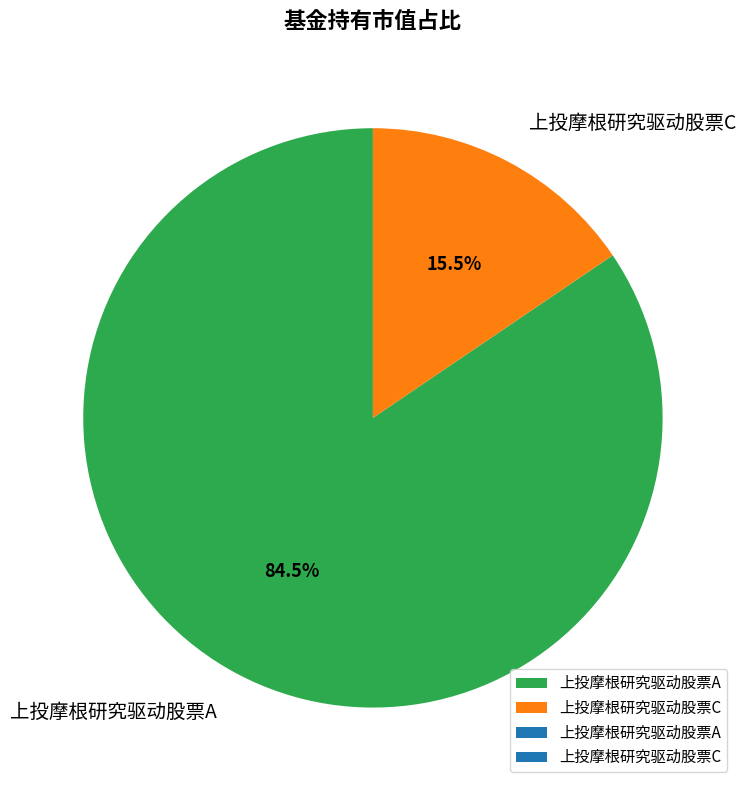

Rank the categories by value from highest to lowest.

上投摩根研究驱动股票A, 上投摩根研究驱动股票C